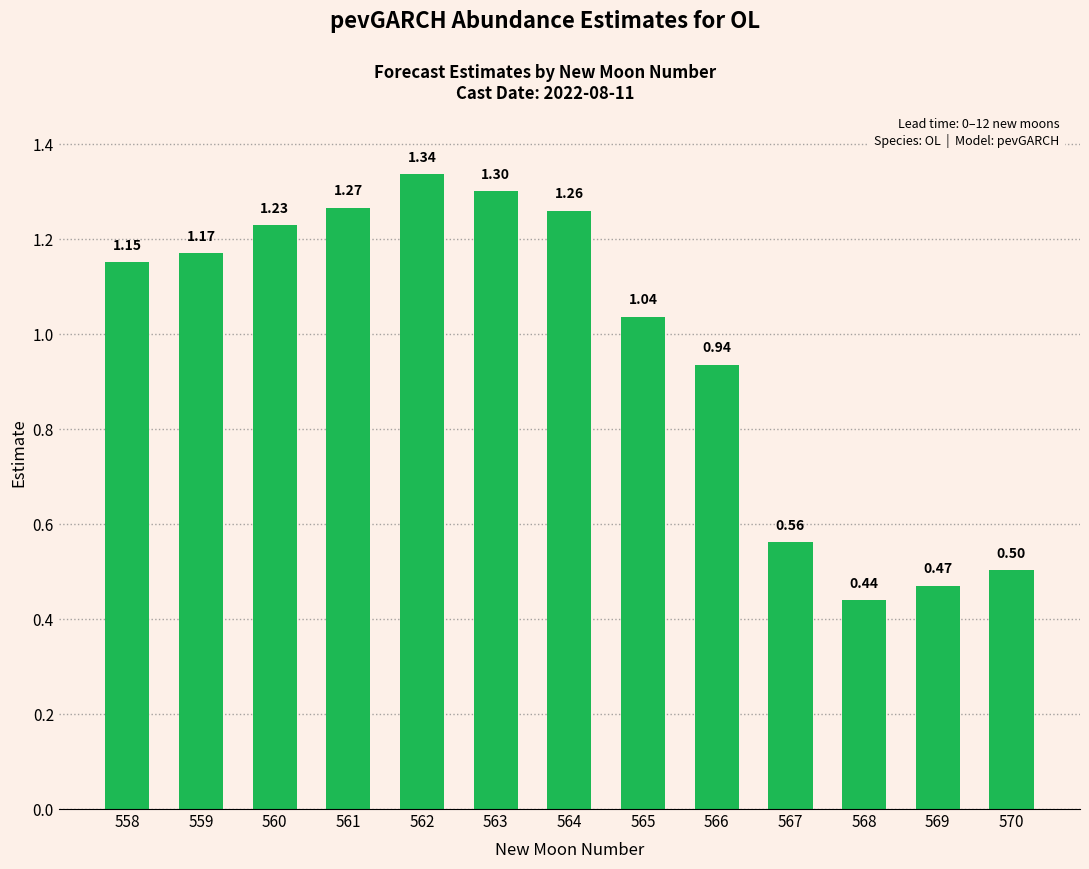

Approximately how many times larger is the value at 565 compared to 560?

0.8